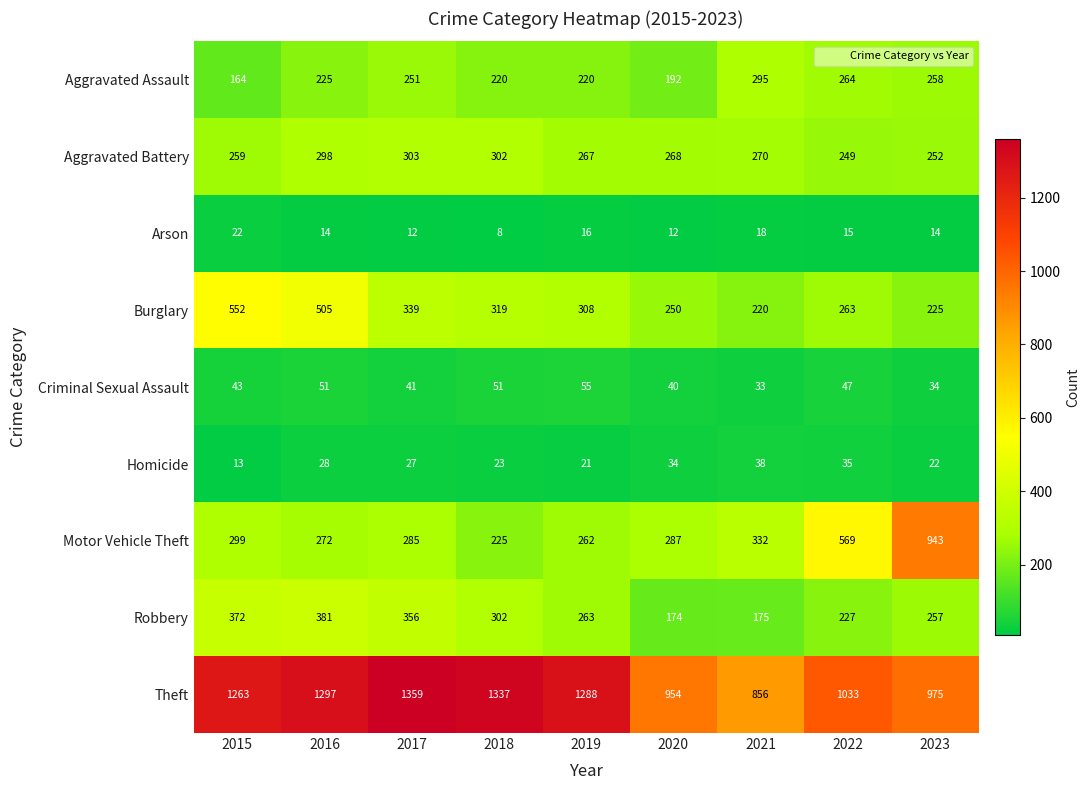

Which series changed the most between 2015 and 2016?

Aggravated Assault